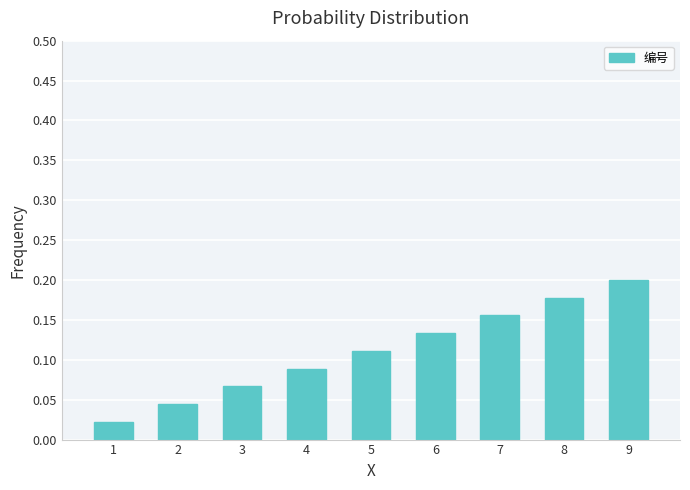

How many values are between 0 and 1?

9